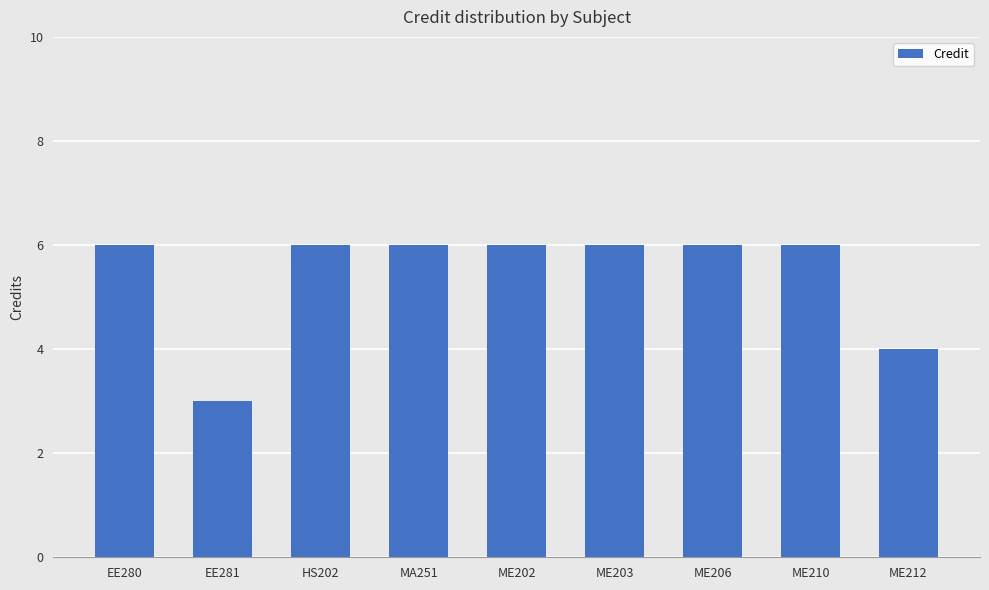

Reading left to right, extract all data points from this chart.

EE280=6	EE281=3	HS202=6	MA251=6	ME202=6	ME203=6	ME206=6	ME210=6	ME212=4